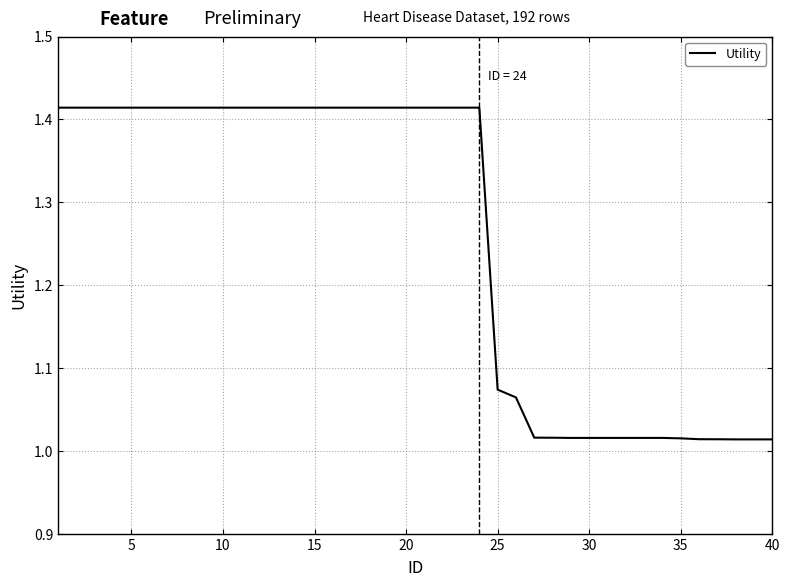

How many distinct data groups are displayed?

1